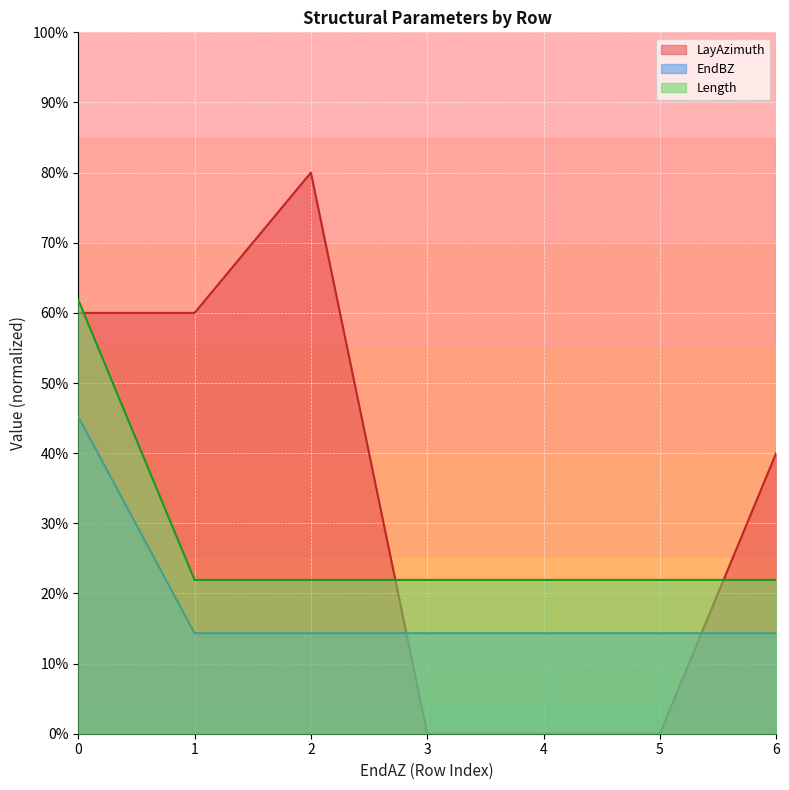

The value of LayAzimuth at 2 is 240.0. True or false?

True